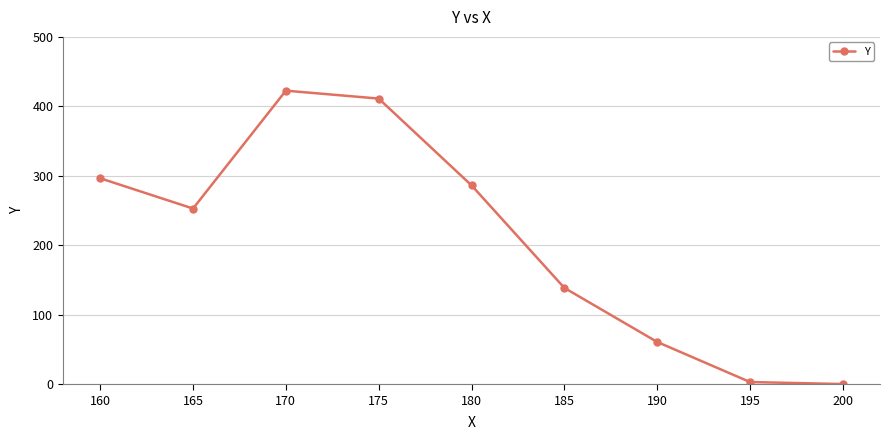

What is the difference between the values at 195 and 200?

2.9